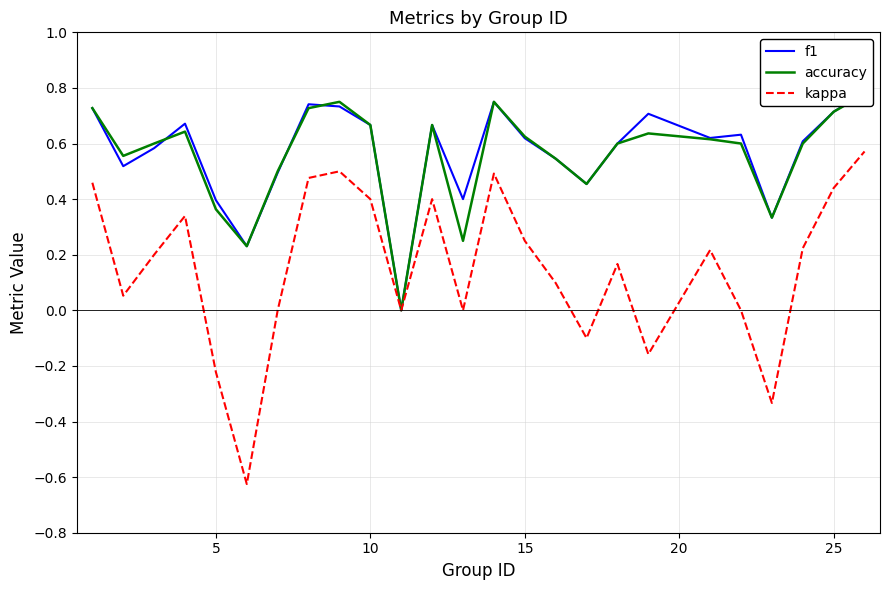

How many interior local peaks does the f1 series have?

6